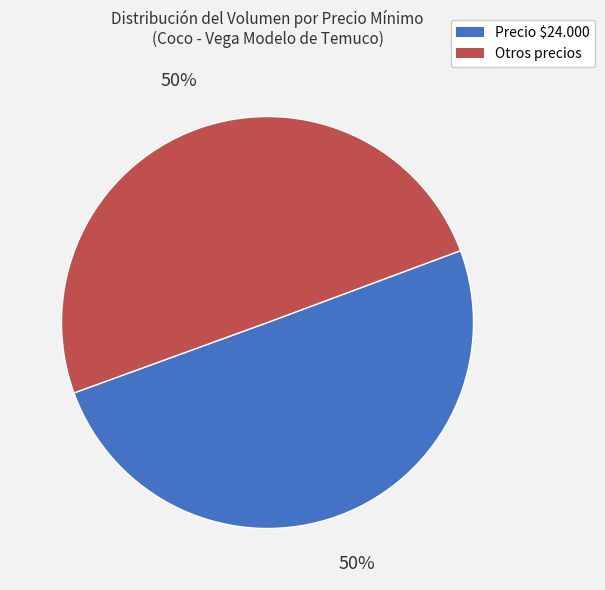

To the nearest percent, what is the average slice percentage?

50%